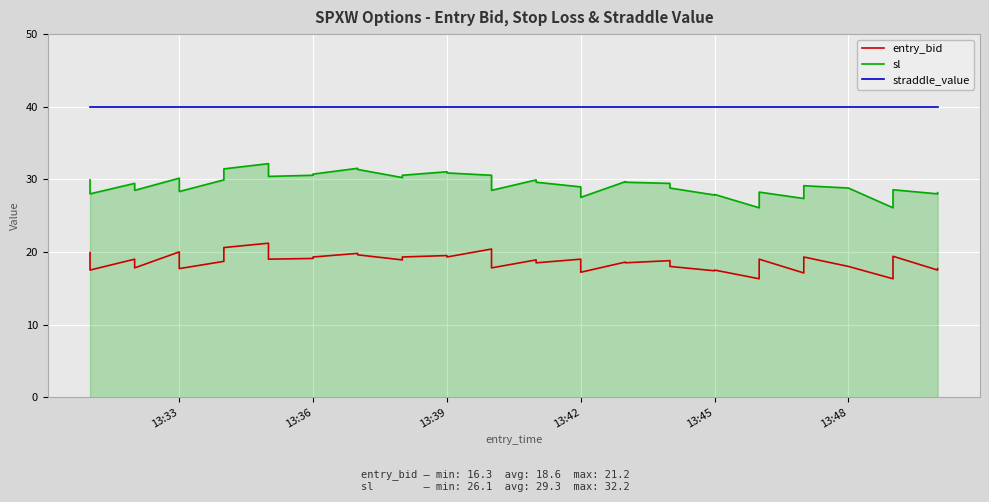

Rank the series by their average value, from lowest to highest.

entry_bid, sl, straddle_value